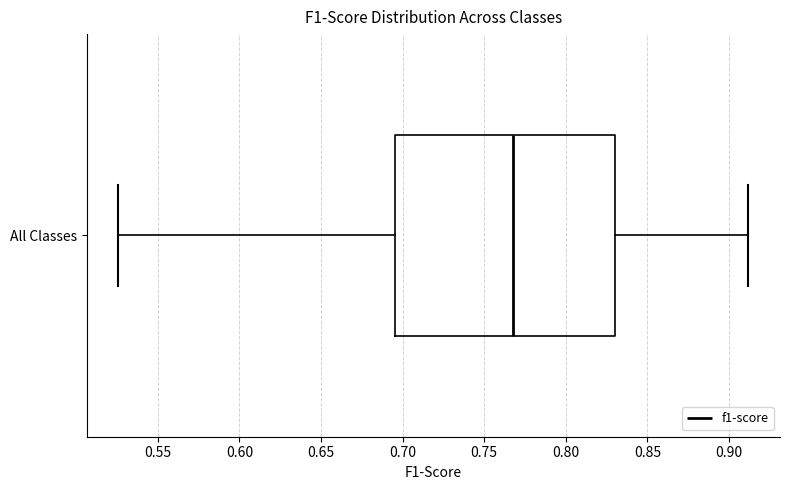

Transcribe this box plot: give where the median line is, the range the box spans, and where the two whiskers end, as read against the x-axis. The values are not printed on the chart, so give them approximately, as read against the axis.

median 0.770, box 0.695 to 0.830, whiskers 0.525 to 0.910